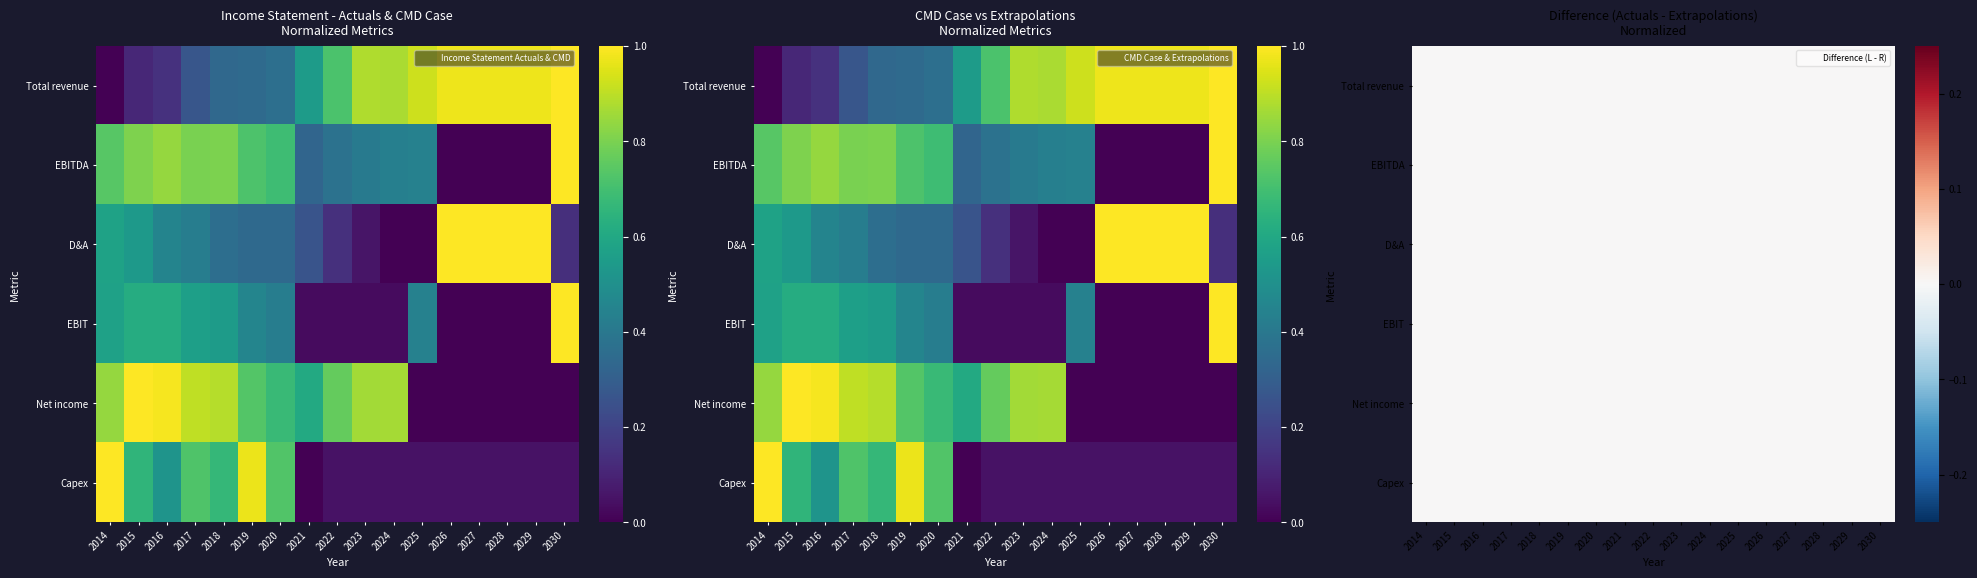

Which label corresponds to the largest value in the chart?

2030